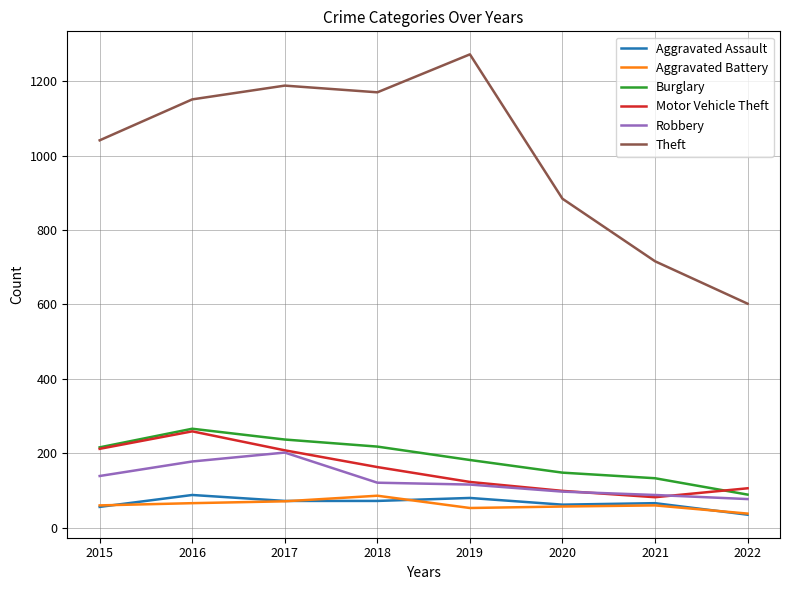

The Burglary series shows 308 at 2019. True or false?

False